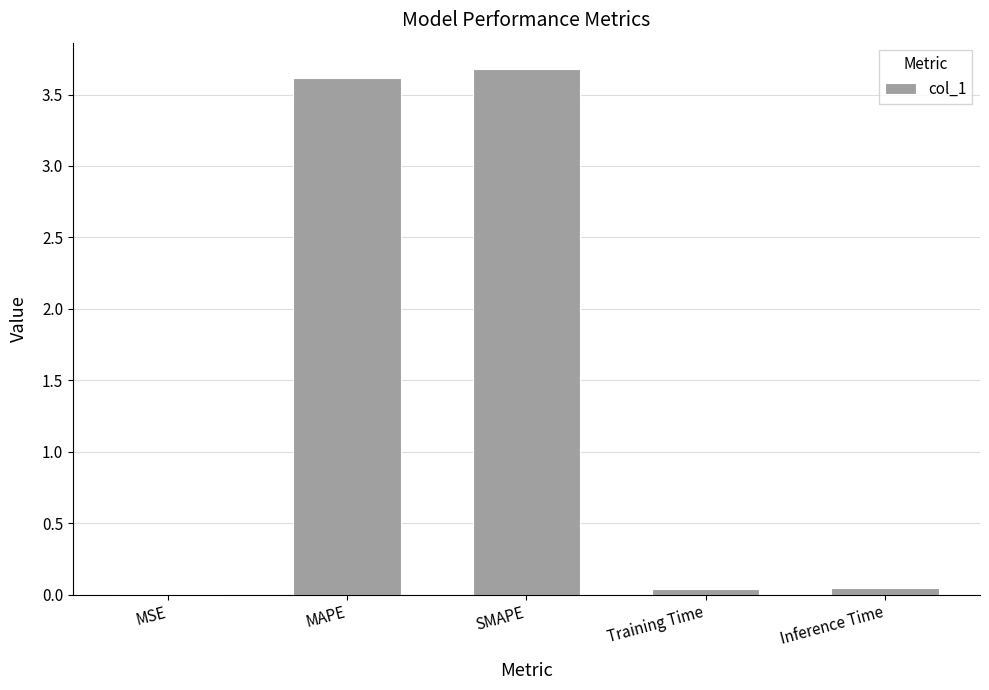

What is the maximum value shown in the chart?

3.7